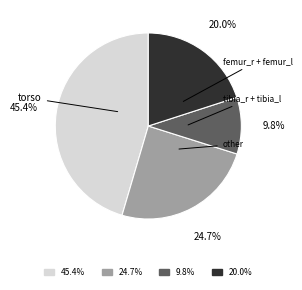

To the nearest percent, what is the average slice percentage?

25%